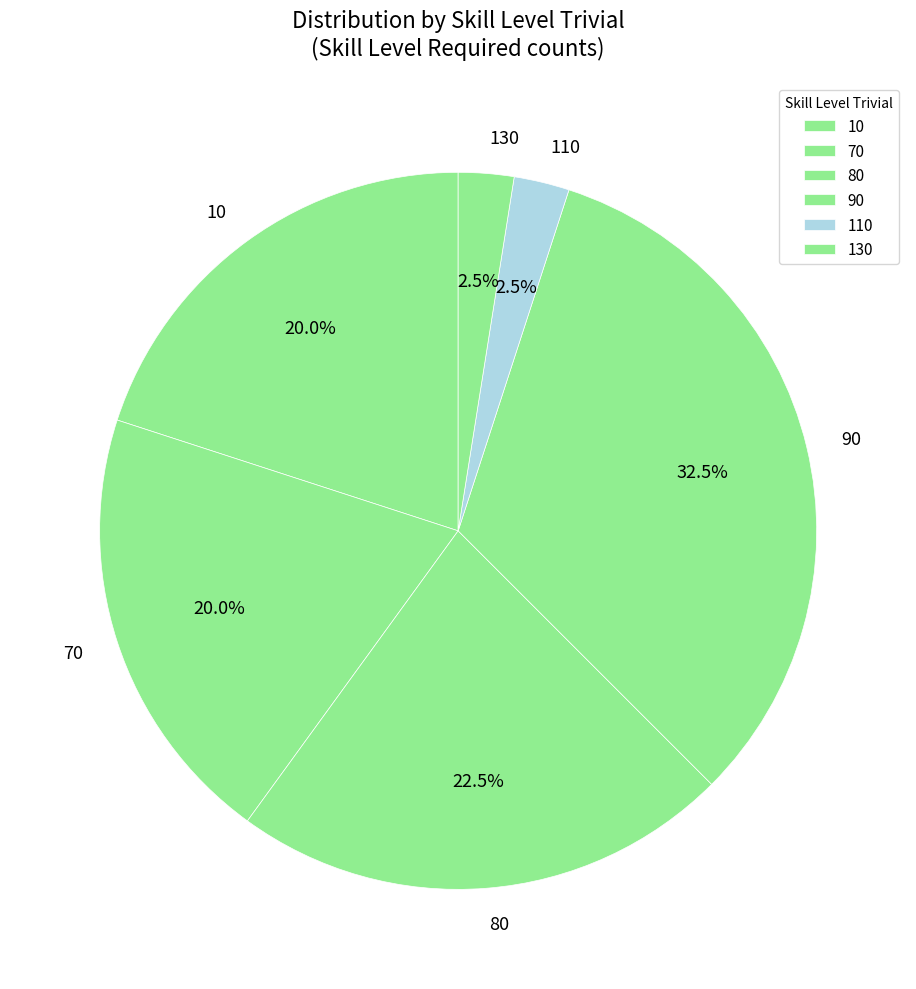

What is the largest slice in the pie chart?

90